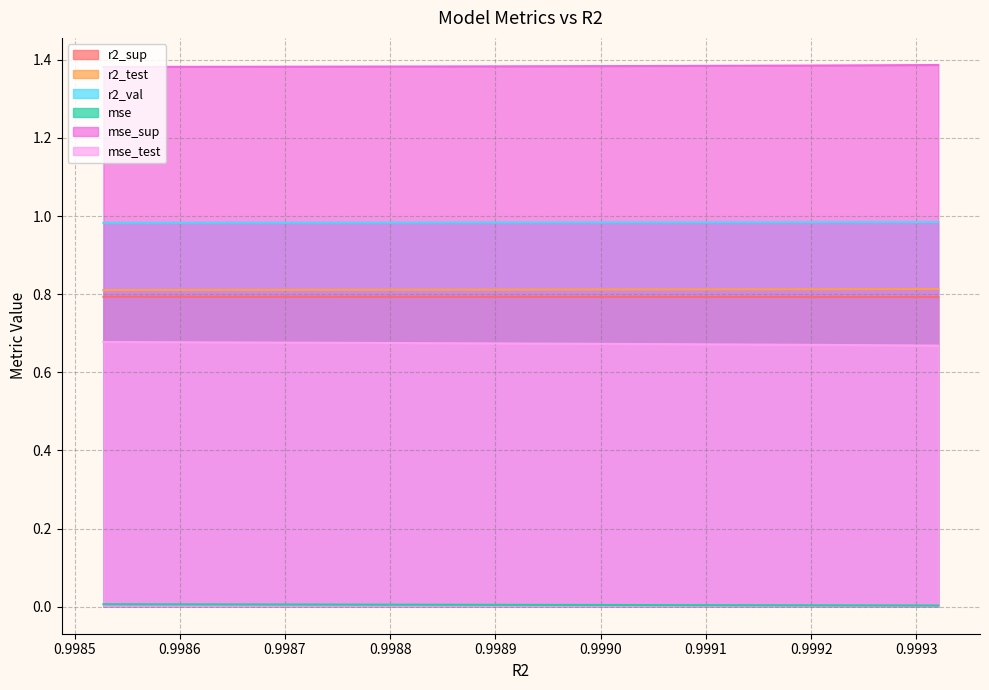

What is the value of the mse_sup point at the 9th from the left?

1.4